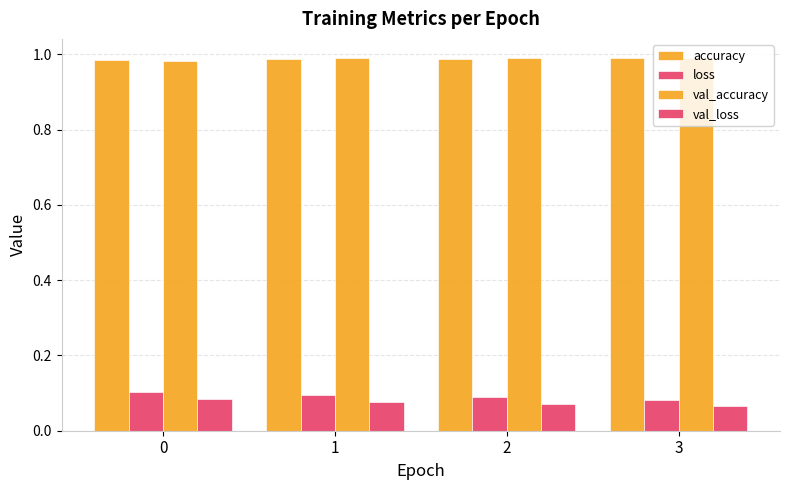

What is the value of the val_loss bar at the 3rd from the left?

0.1